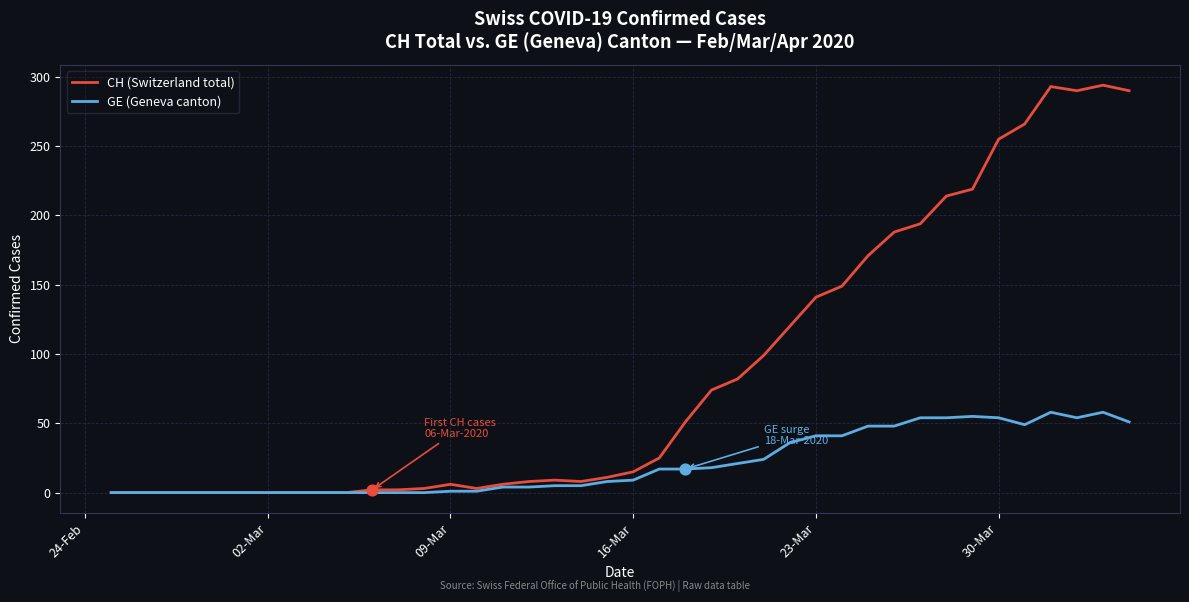

Which series has the largest total across all categories?

CH (Switzerland total)